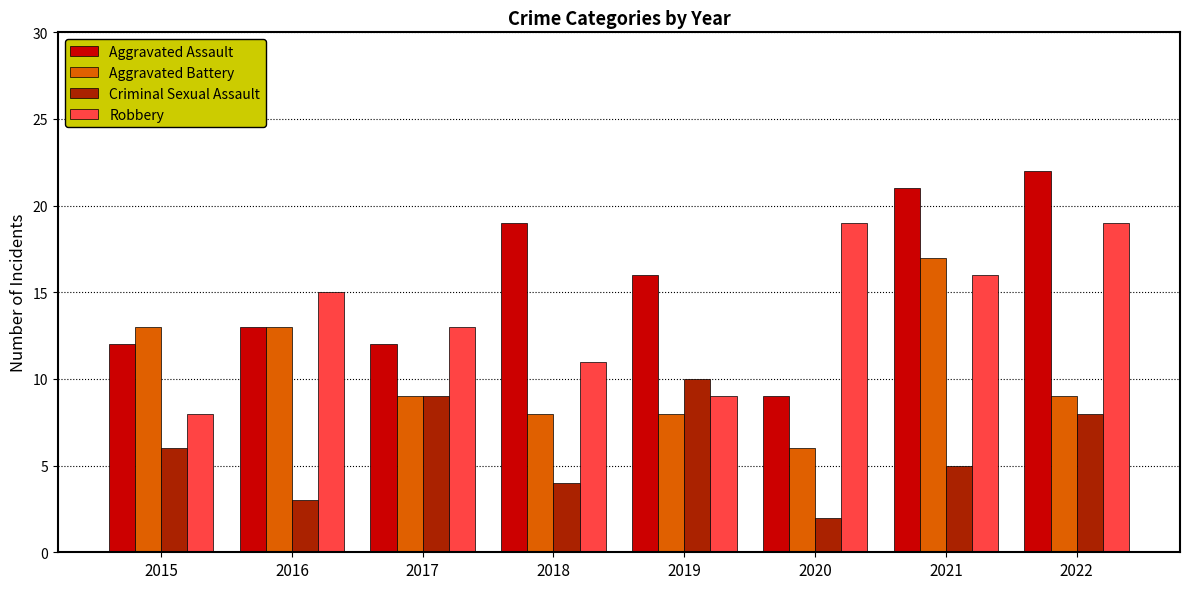

What is the difference between the Criminal Sexual Assault values at 2020 and 2022?

6